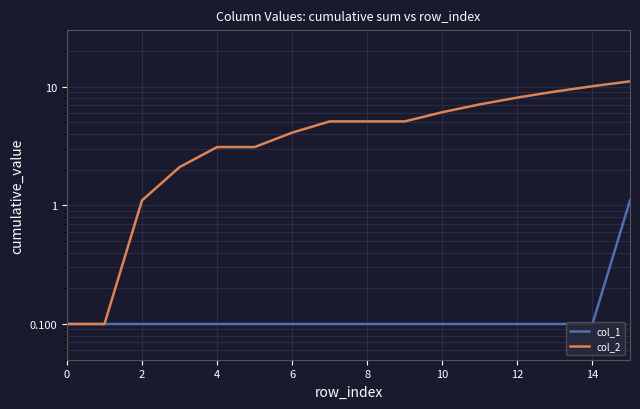

What is the value of the col_2 point at the 5th from the left?

3.1